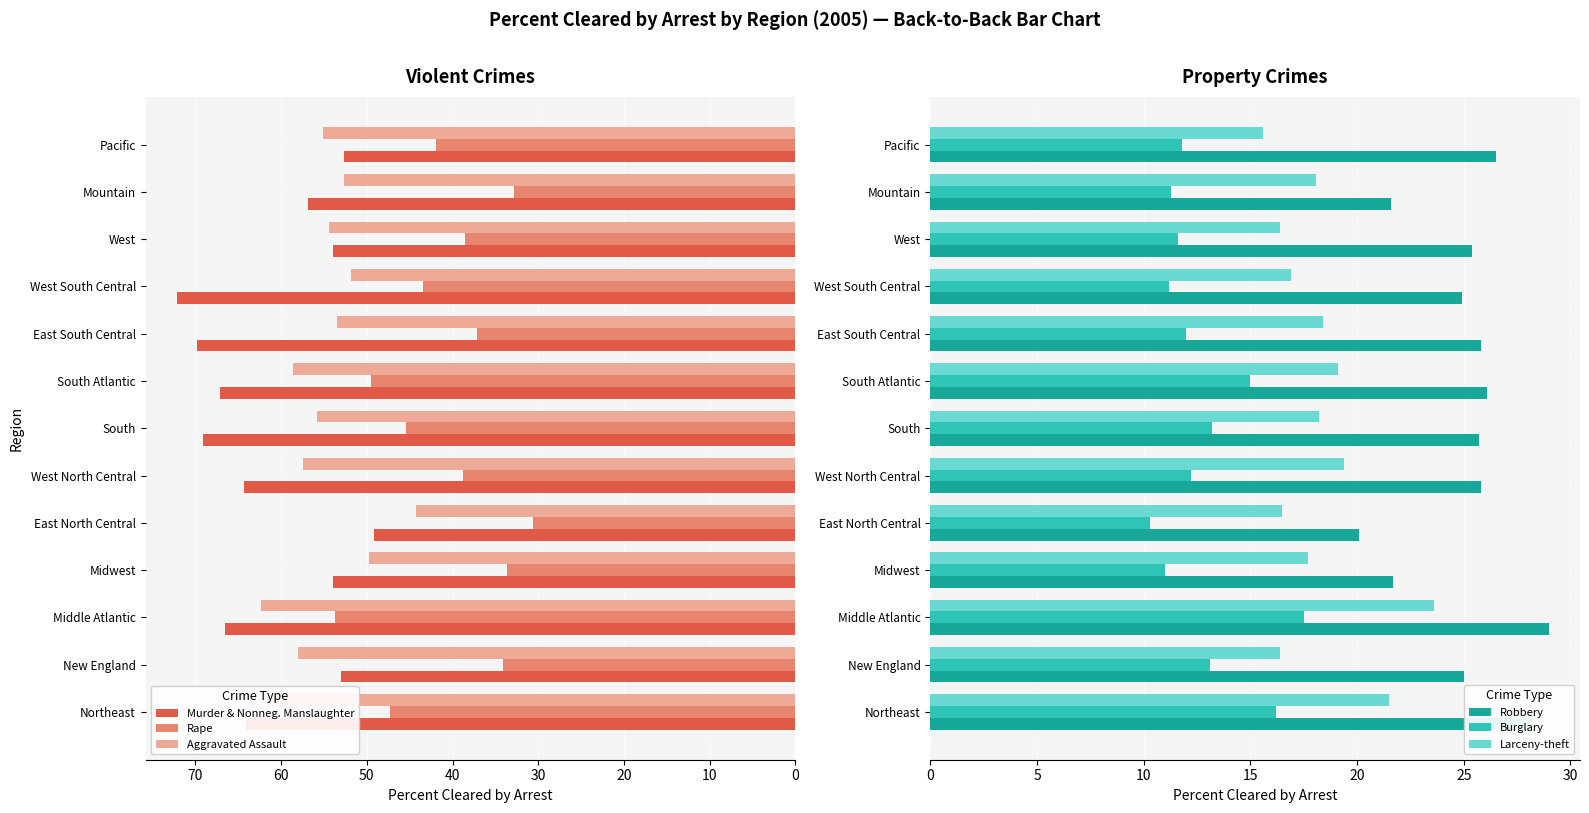

The value of Rape at East North Central is 30.6. True or false?

True